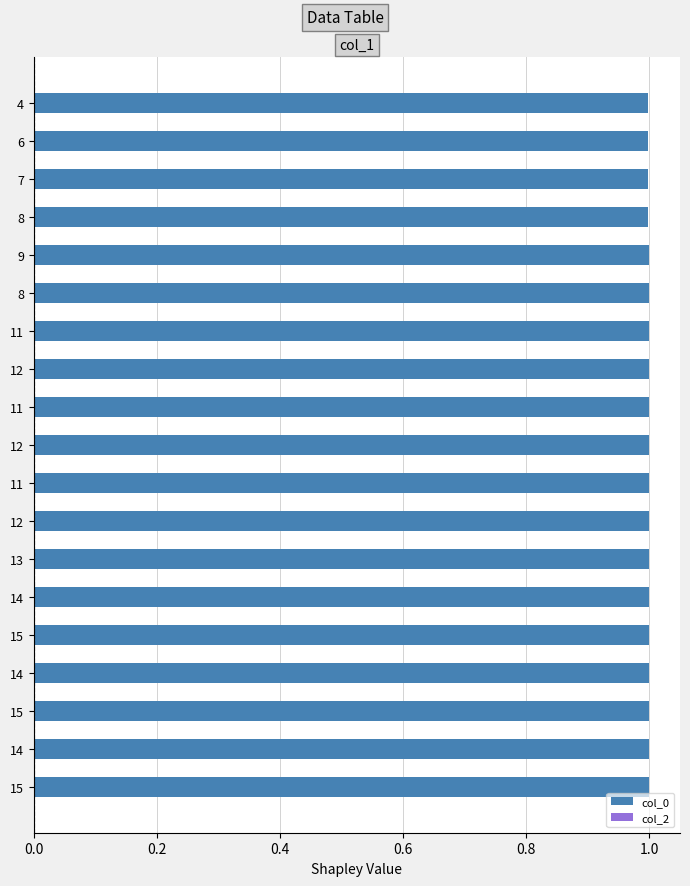

How many data points does each series have?

19